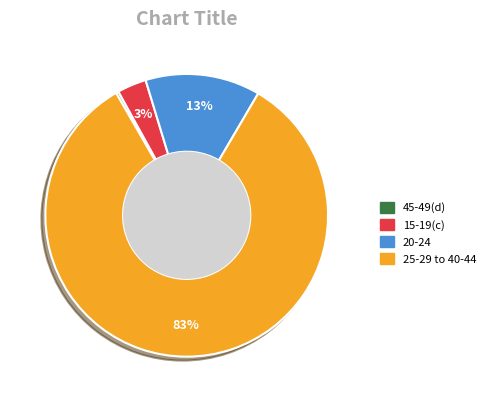

Which has a higher value, 25-29 to 40-44 or 15-19(c)?

25-29 to 40-44